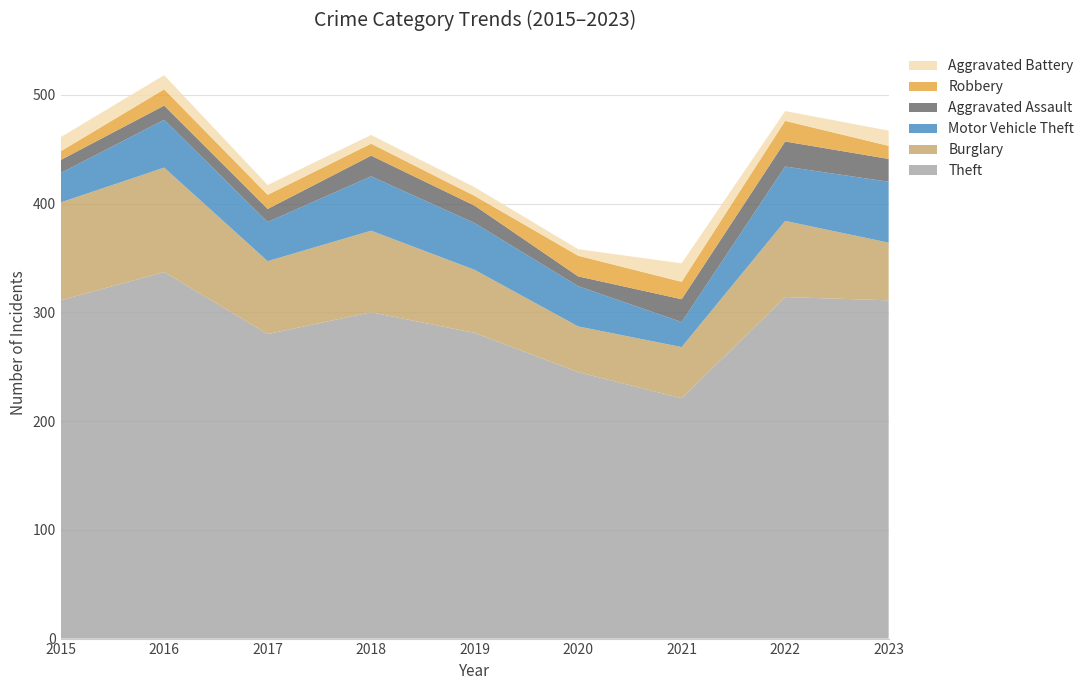

Reading left to right, transcribe all the data shown in this chart.

Theft: 2015=311	2016=337	2017=280	2018=300	2019=281	2020=245	2021=221	2022=314	2023=311
Burglary: 2015=90	2016=96	2017=67	2018=75	2019=58	2020=42	2021=47	2022=70	2023=53
Motor Vehicle Theft: 2015=27	2016=44	2017=36	2018=50	2019=43	2020=37	2021=23	2022=50	2023=56
Aggravated Assault: 2015=12	2016=13	2017=12	2018=19	2019=16	2020=9	2021=21	2022=23	2023=21
Robbery: 2015=8	2016=15	2017=13	2018=11	2019=9	2020=19	2021=16	2022=19	2023=12
Aggravated Battery: 2015=13	2016=13	2017=9	2018=8	2019=8	2020=6	2021=17	2022=9	2023=14